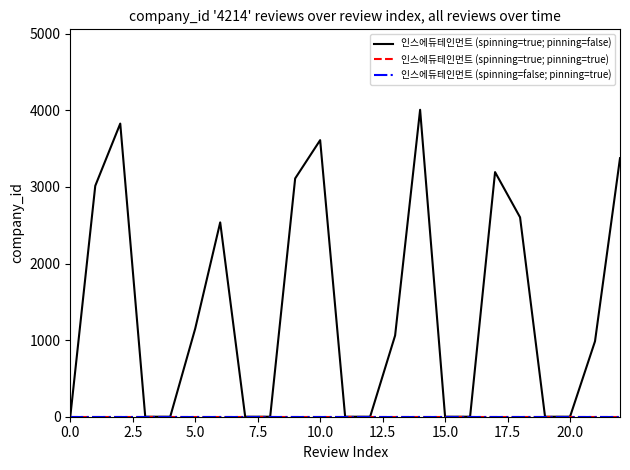

Which series has the widest spread of values?

인스에듀테인먼트 (spinning=true; pinning=false)